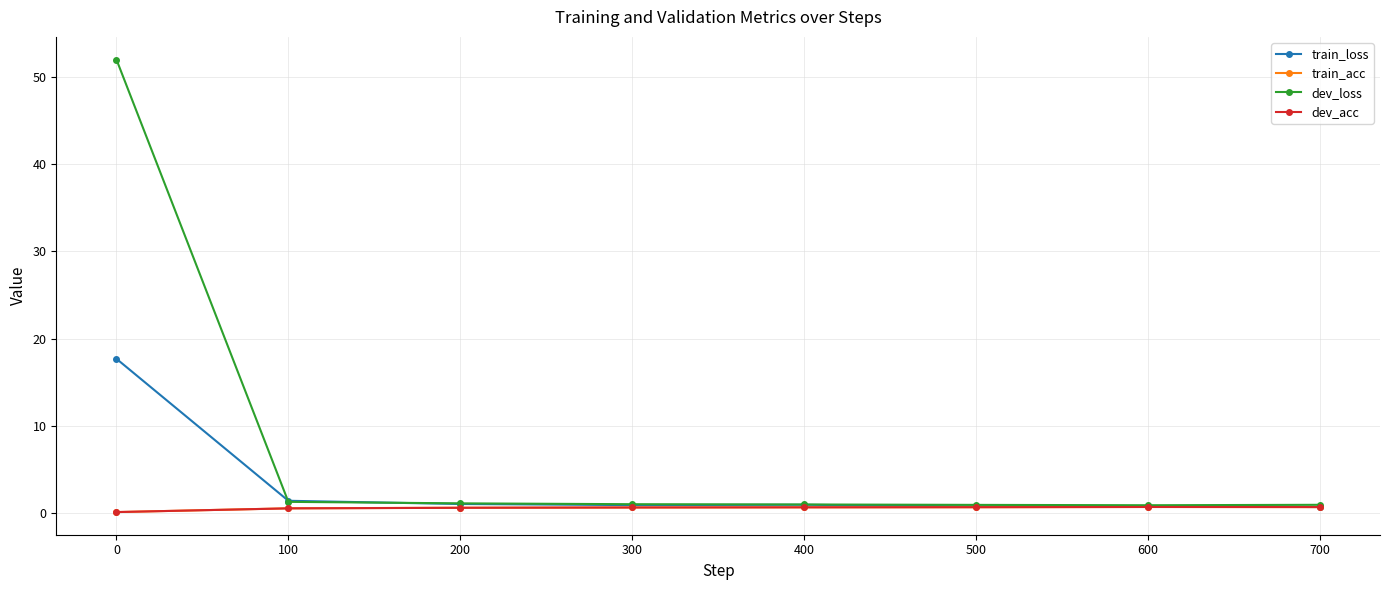

Is the value of dev_loss at 600 greater than the value of train_loss at 100?

No